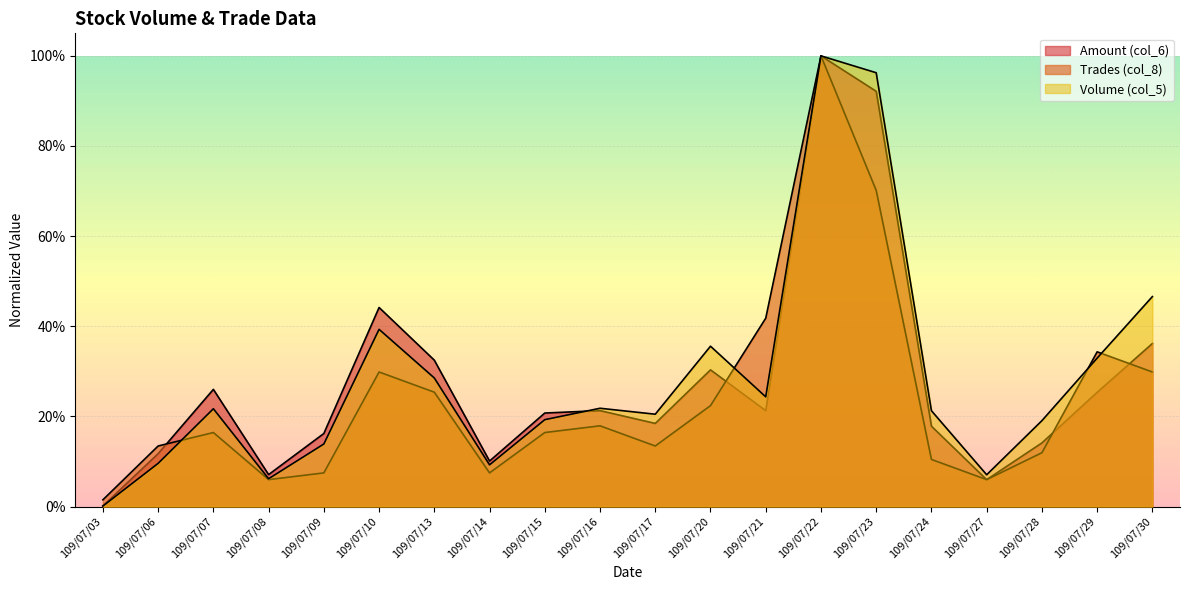

At 109/07/27, list the series in order from largest to smallest.

Volume (col_5), Trades (col_8), Amount (col_6)